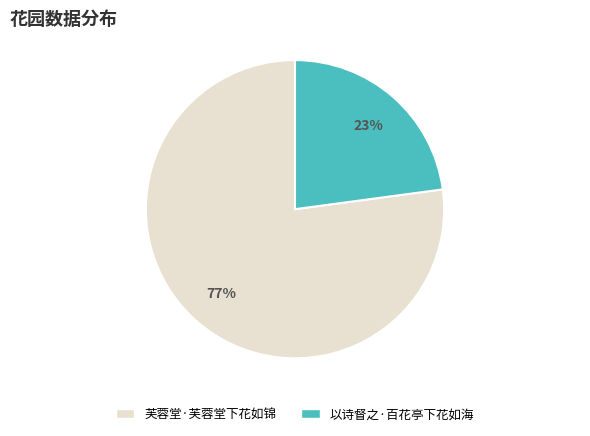

To the nearest percent, what is the combined percentage of 芙蓉堂·芙蓉堂下花如锦 and 以诗督之·百花亭下花如海?

100%